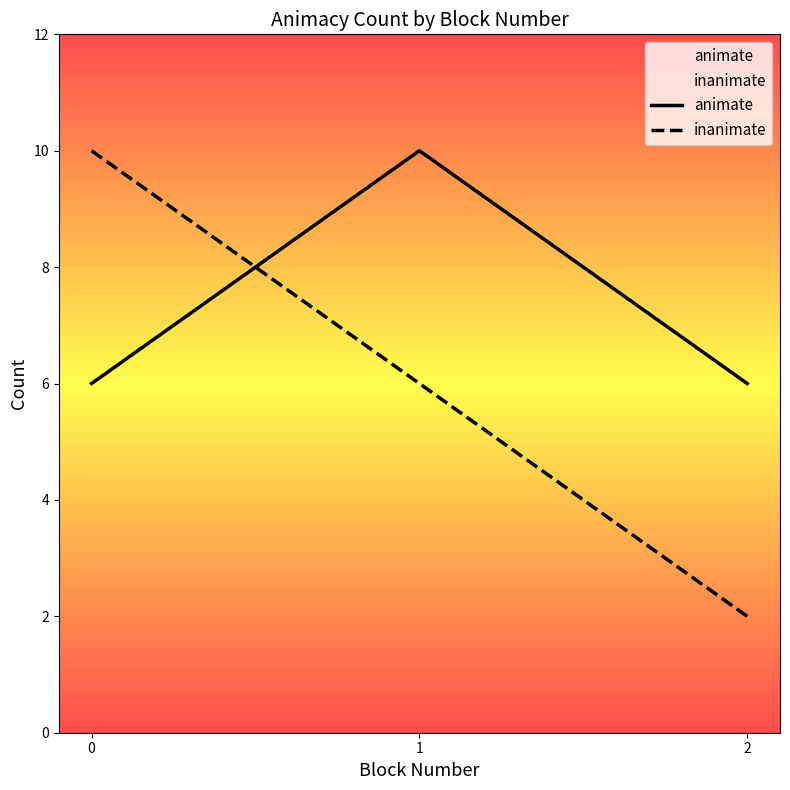

What is the difference between the inanimate values at 2 and 0?

8